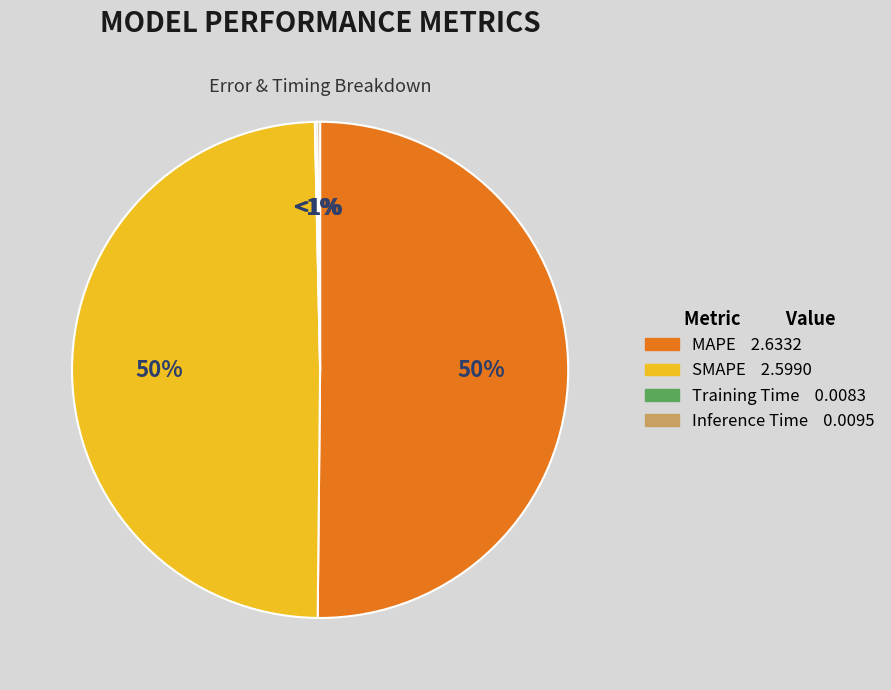

What percentage is the SMAPE slice, to the nearest percent?

50%